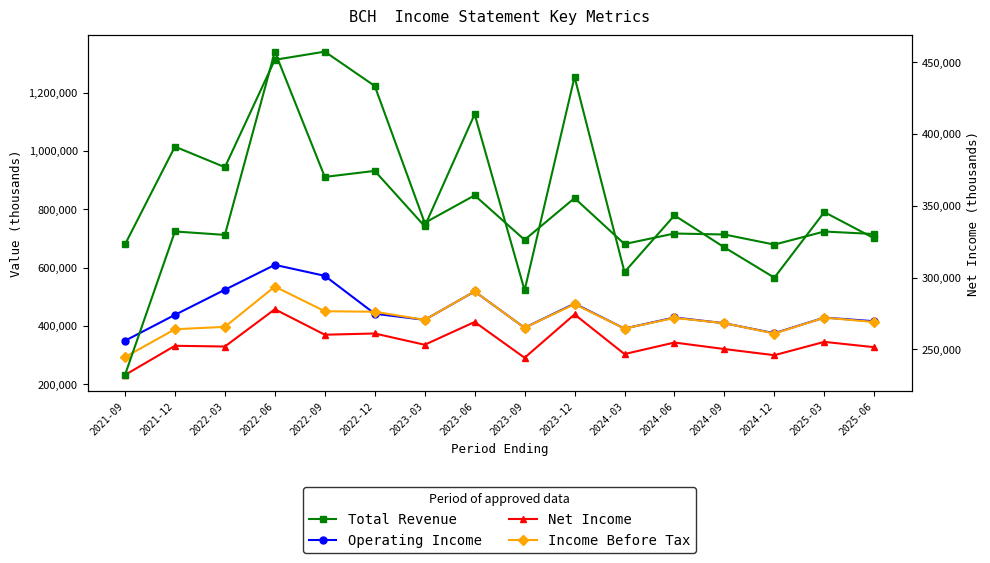

What is the total value across all series at 2025-03?

2272600